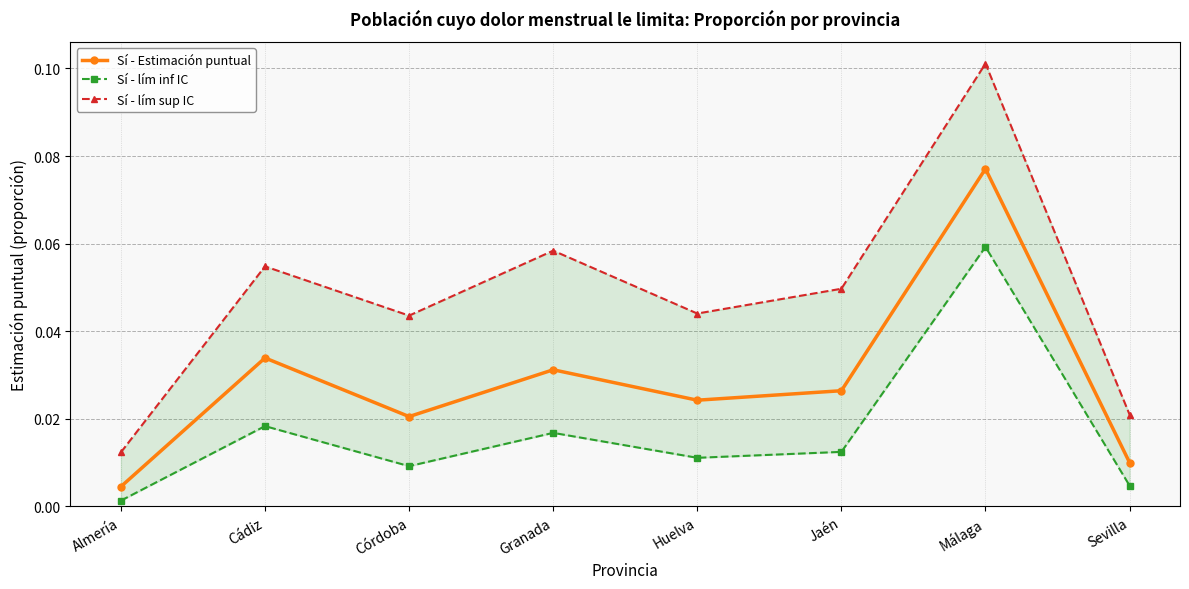

Which series changed the most between Almería and Córdoba?

Sí - lím sup IC